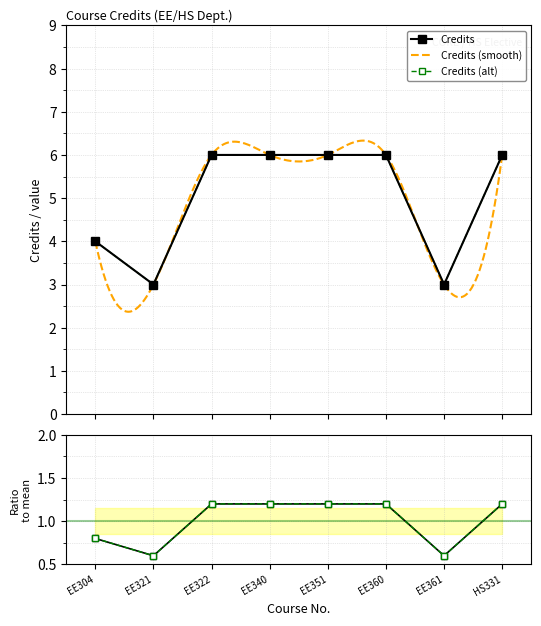

Reading left to right, what are all the values shown in this chart?

4	3	6	6	6	6	3	6